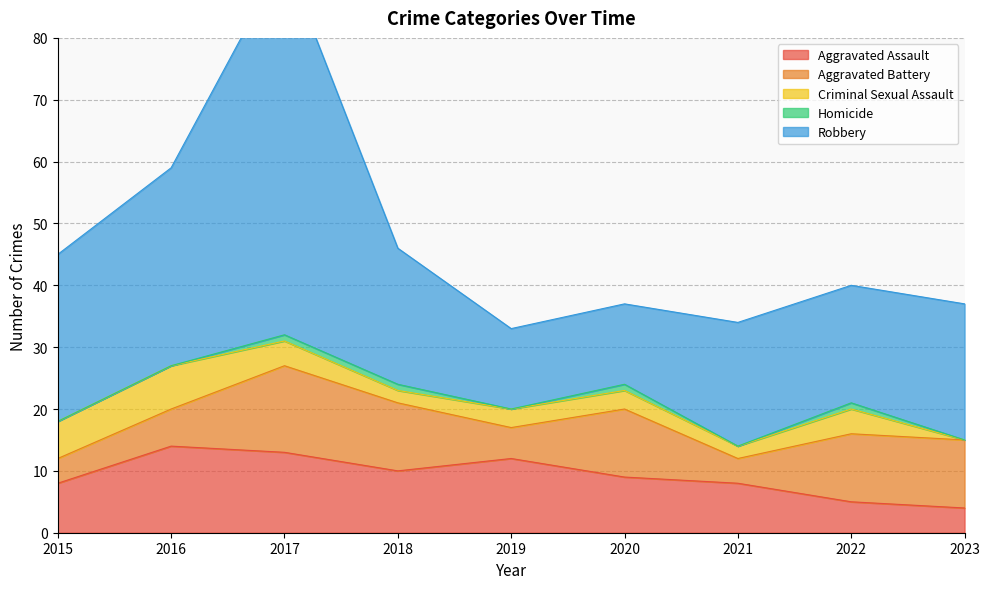

Rank the series at 2017 from highest to lowest value.

Robbery, Aggravated Battery, Aggravated Assault, Criminal Sexual Assault, Homicide